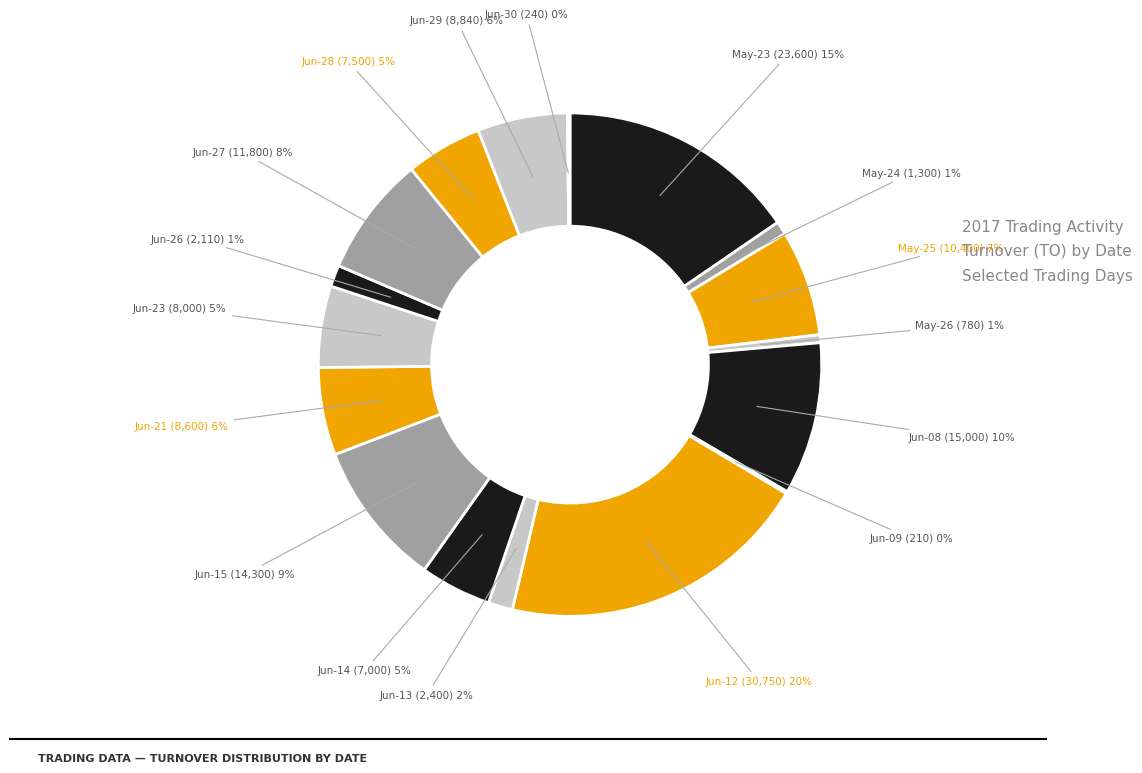

To the nearest percent, what is the average slice percentage?

6%